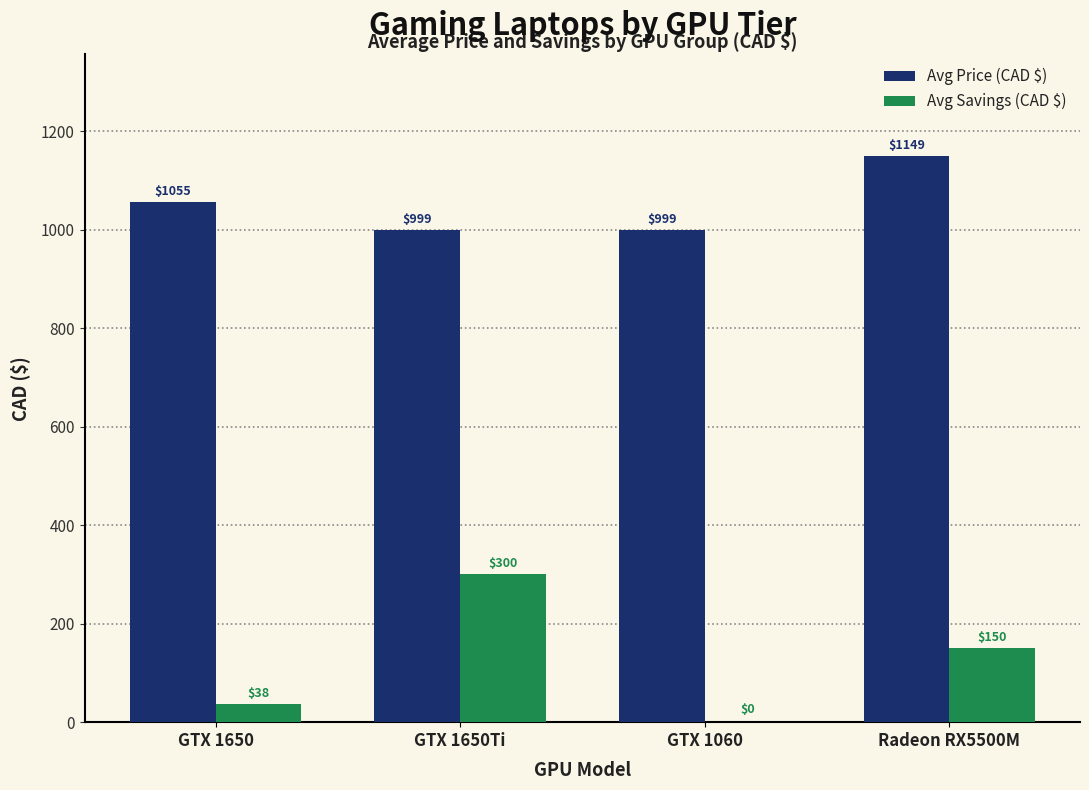

Which series changed the most between GTX 1650 and GTX 1650Ti?

Avg Savings (CAD $)